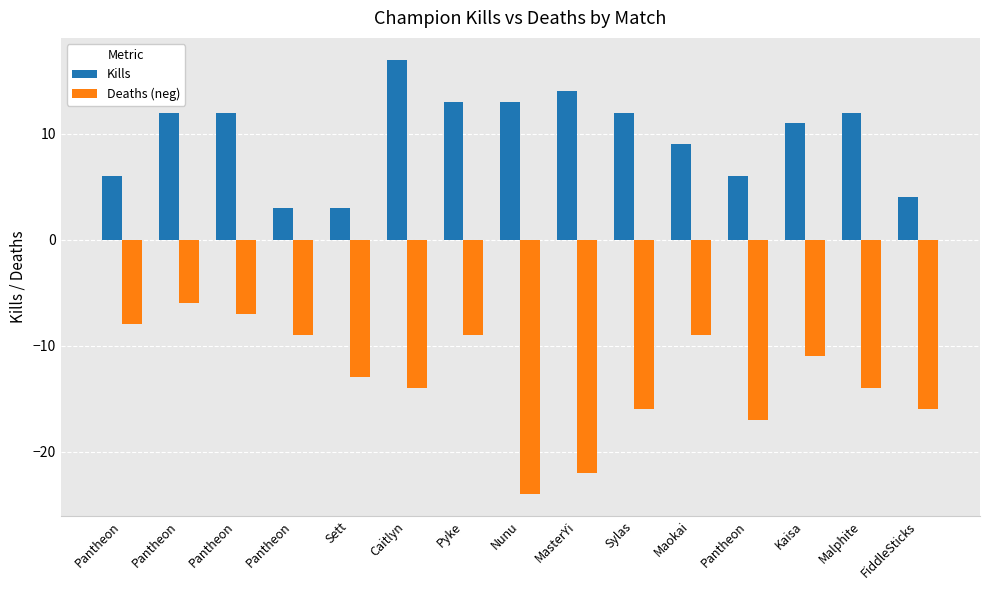

Where does the Kills series first go above 12?

Caitlyn